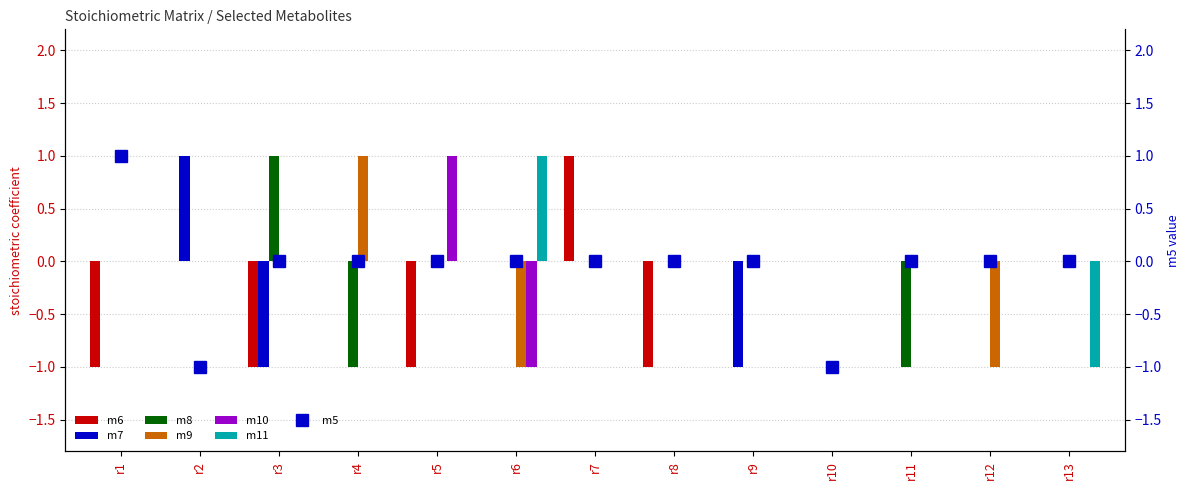

The value of m10 at r11 is 1. True or false?

False